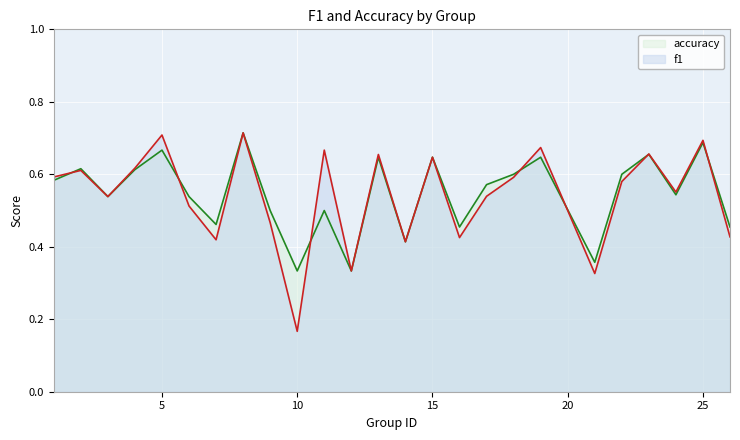

The value of accuracy at 14 is 0.4. True or false?

True